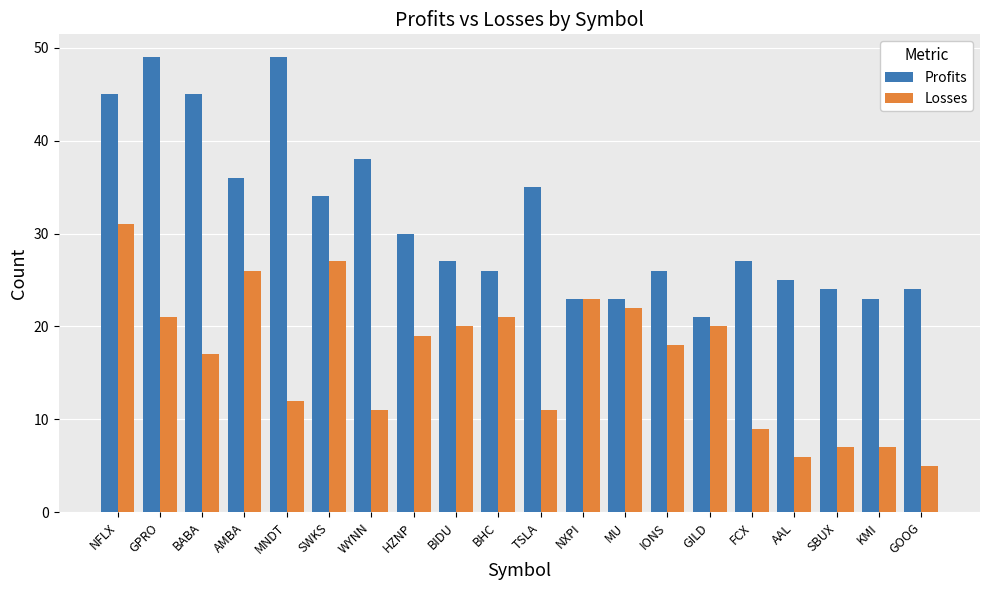

What is the average value of the Profits series?

32